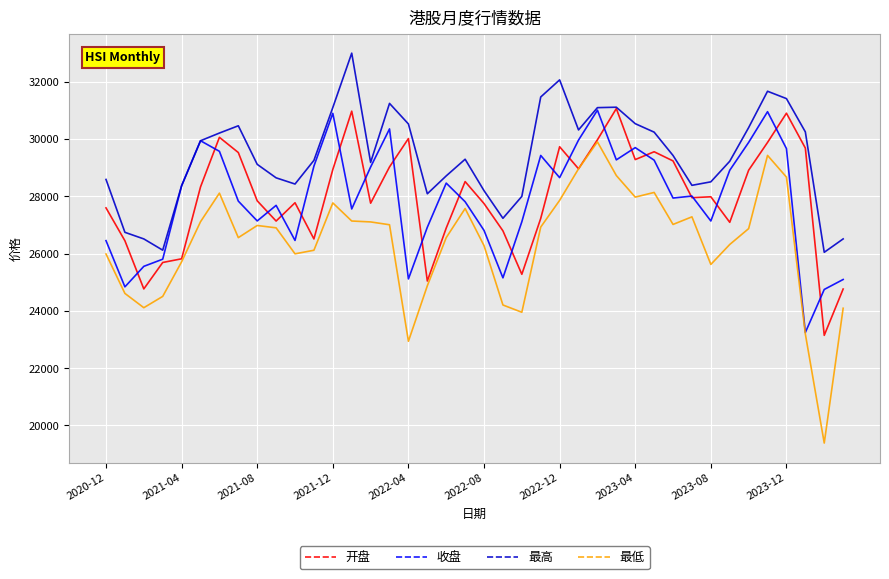

What is the maximum value for 收盘?

31008.7